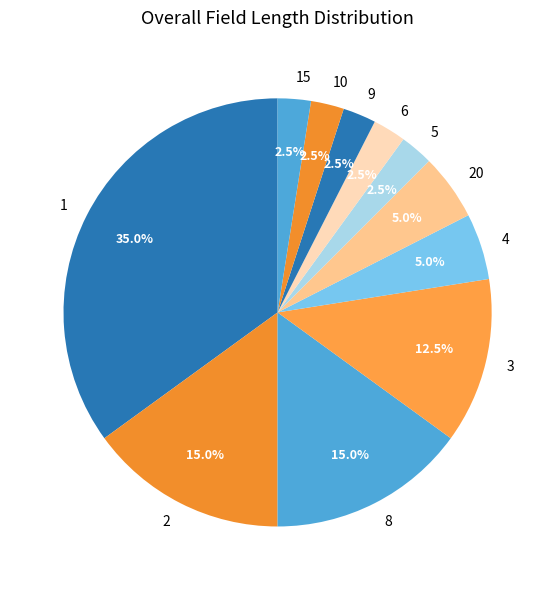

Does any single category account for the majority?

No